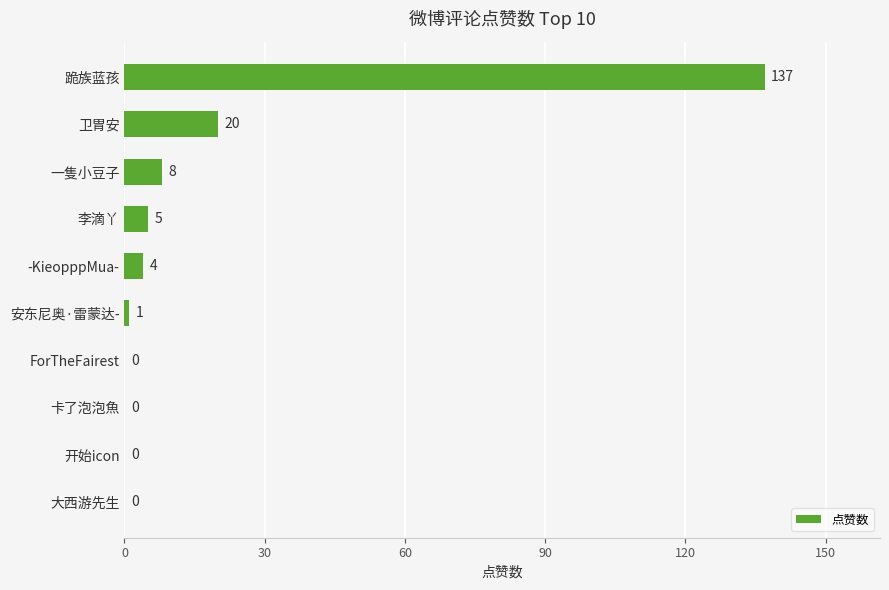

Which category has the highest value across all series?

跪族蓝孩